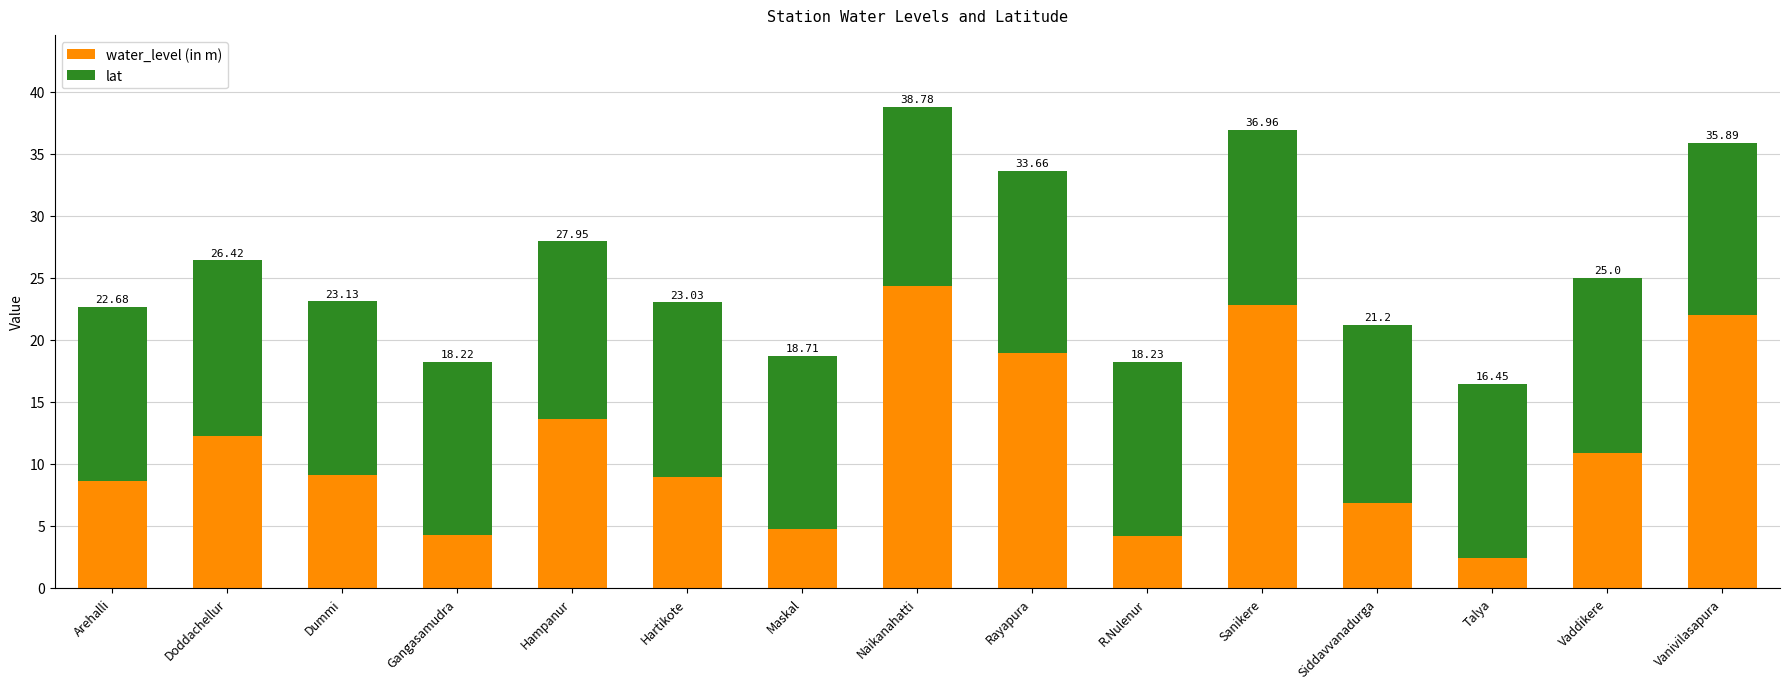

What position from the left is Maskal?

7